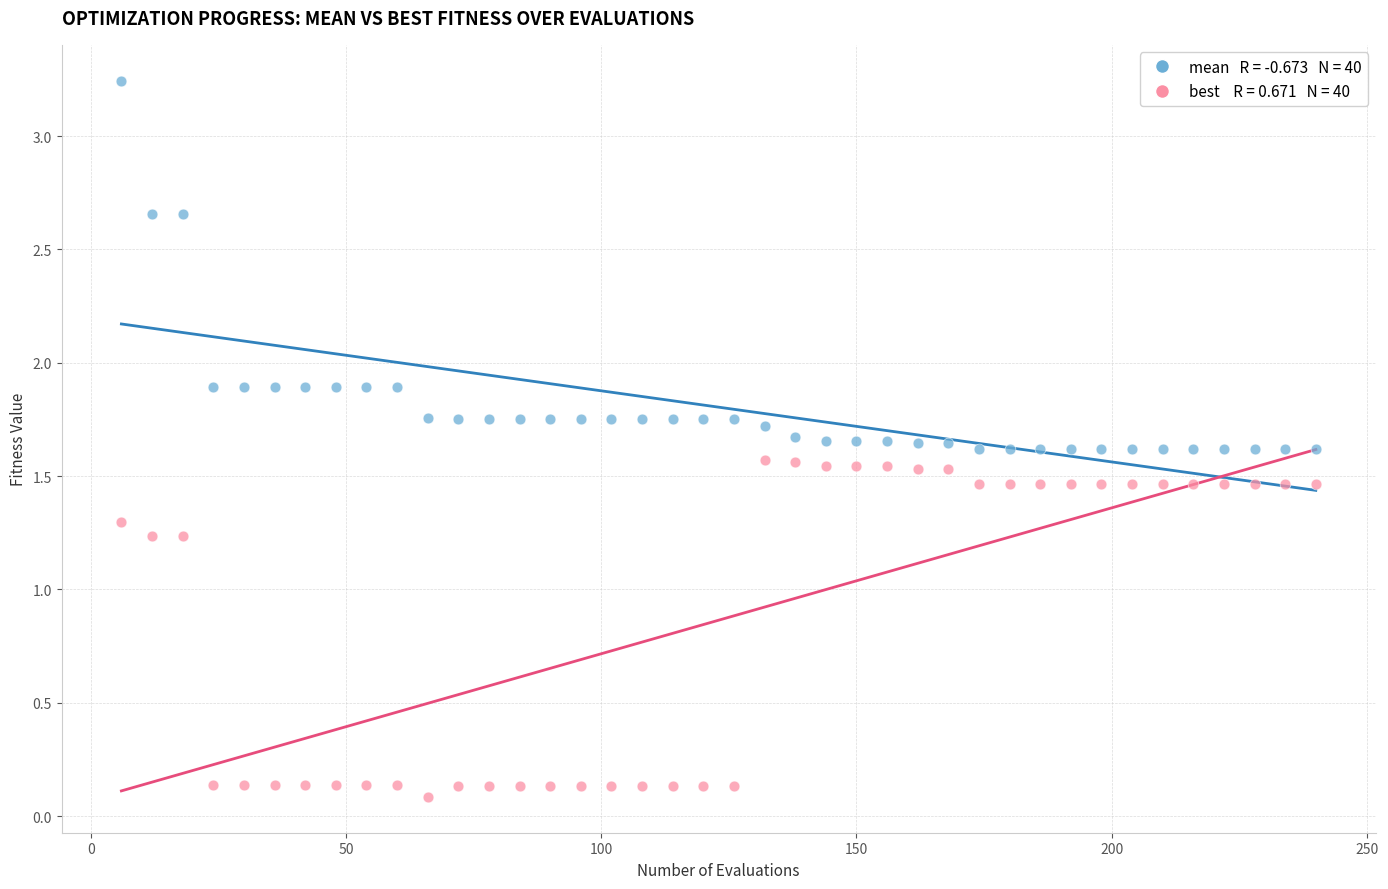

Across all data points, what is the range of X values (max minus min)?

234.0